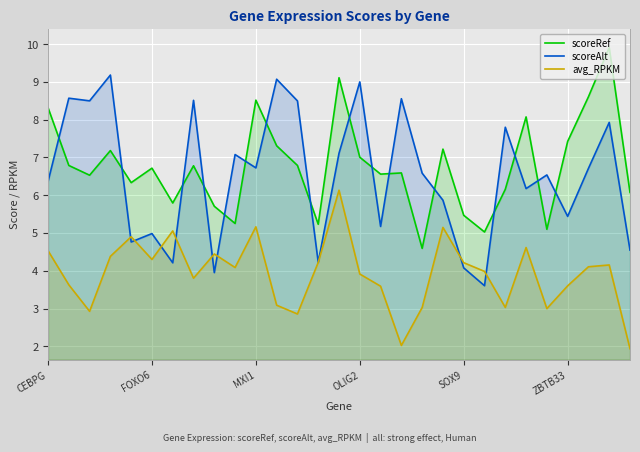

How many data points does each series have?

29